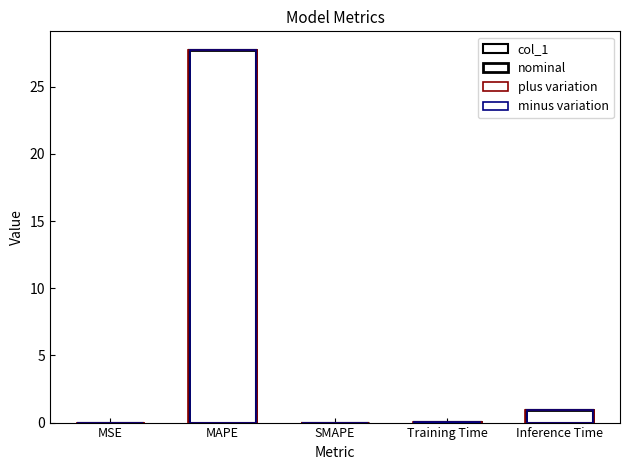

At how many categories does at least one series exceed 23?

1